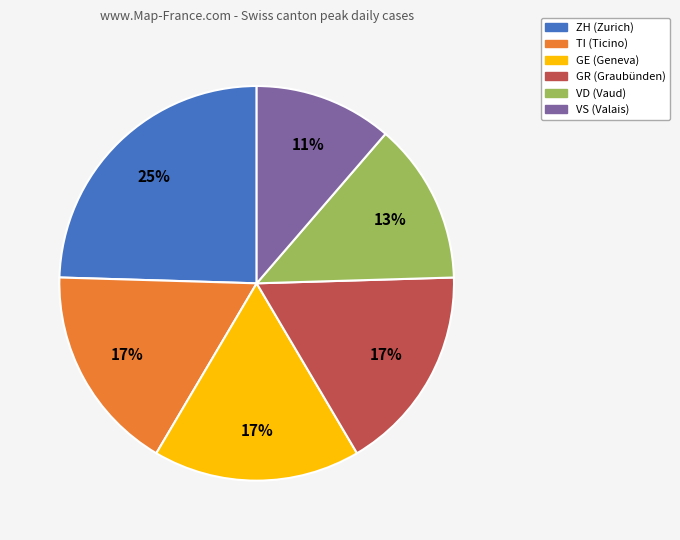

Is it true that VS is 11% of the pie?

True